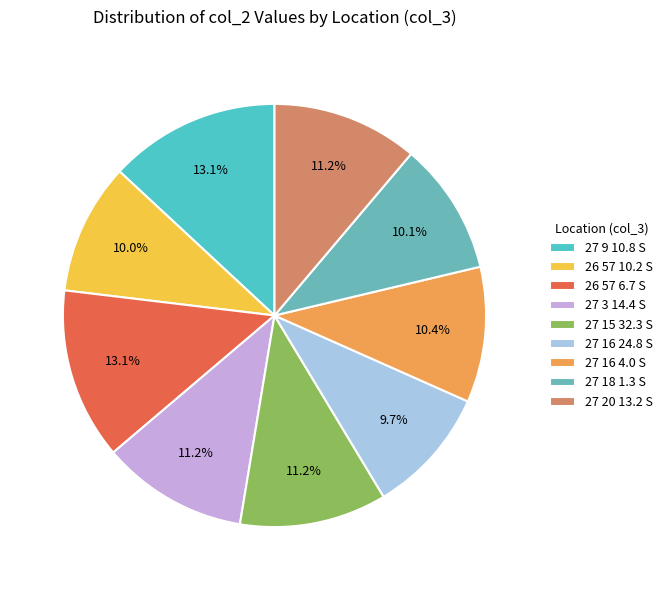

Is the sum of 26 57 6.7 S and 27 3 14.4 S greater than half?

No